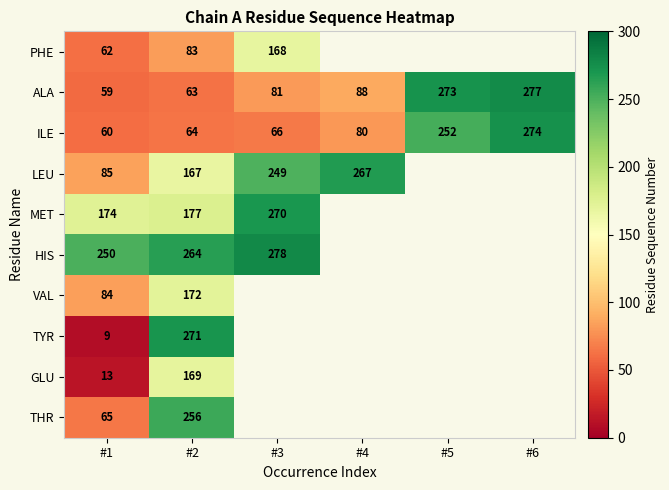

Is it true that HIS equals 278 at #3?

True